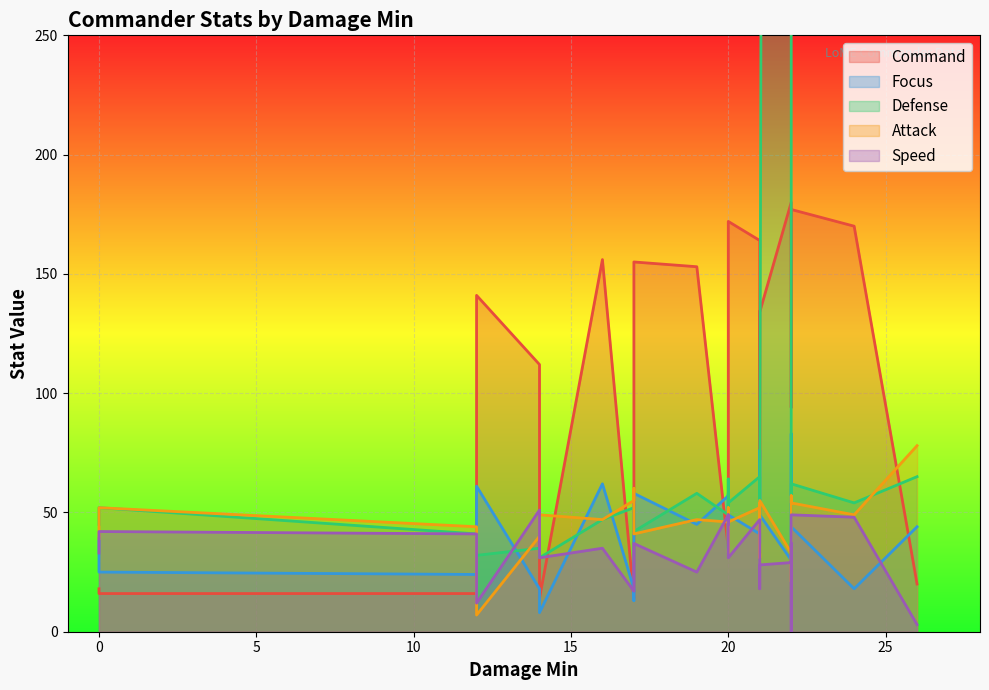

Rank the categories by Speed value from lowest to highest.

22, 26, 12, 17, 21, 19, 21, 22, 14, 20, 0, 16, 16, 22, 17, 22, 17, 12, 12, 0, 21, 20, 20, 21, 24, 22, 20, 20, 14